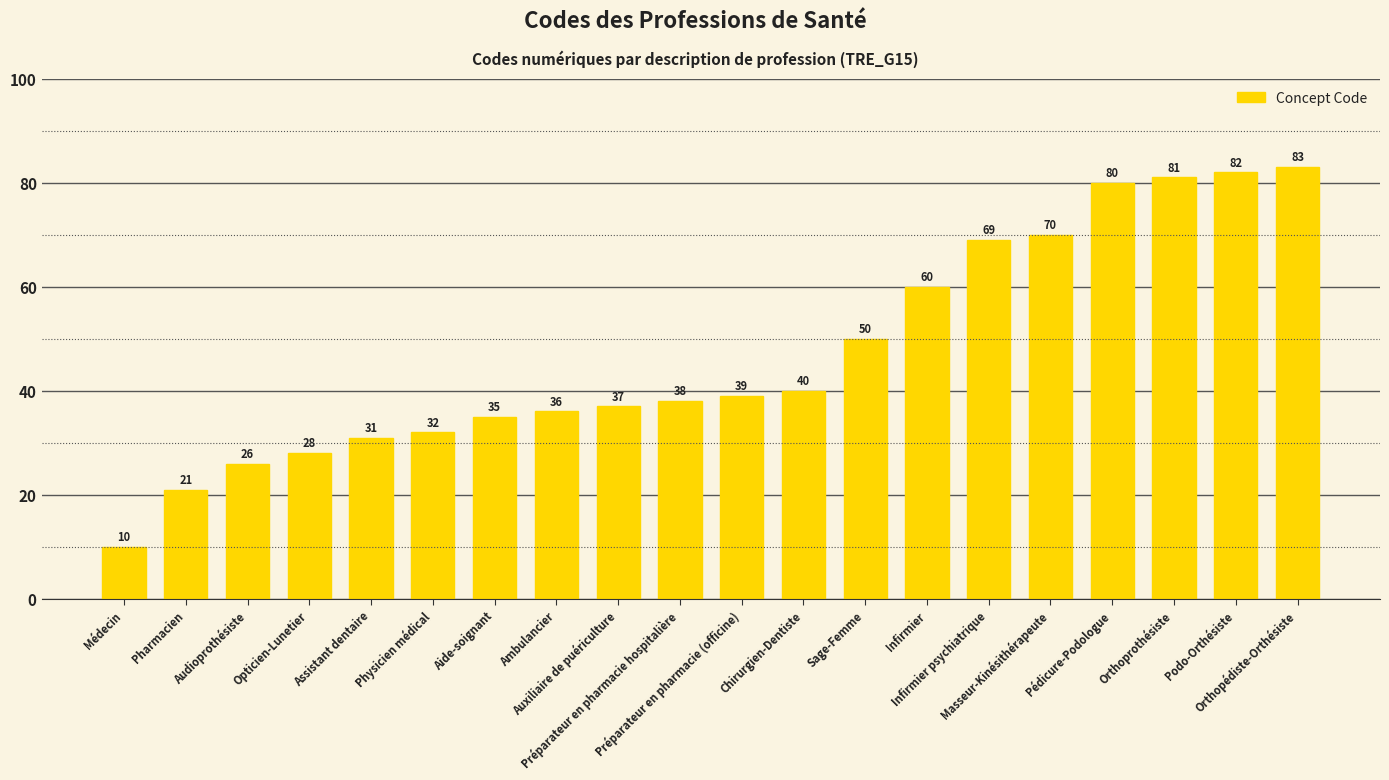

The value at Physicien médical is 32. True or false?

True